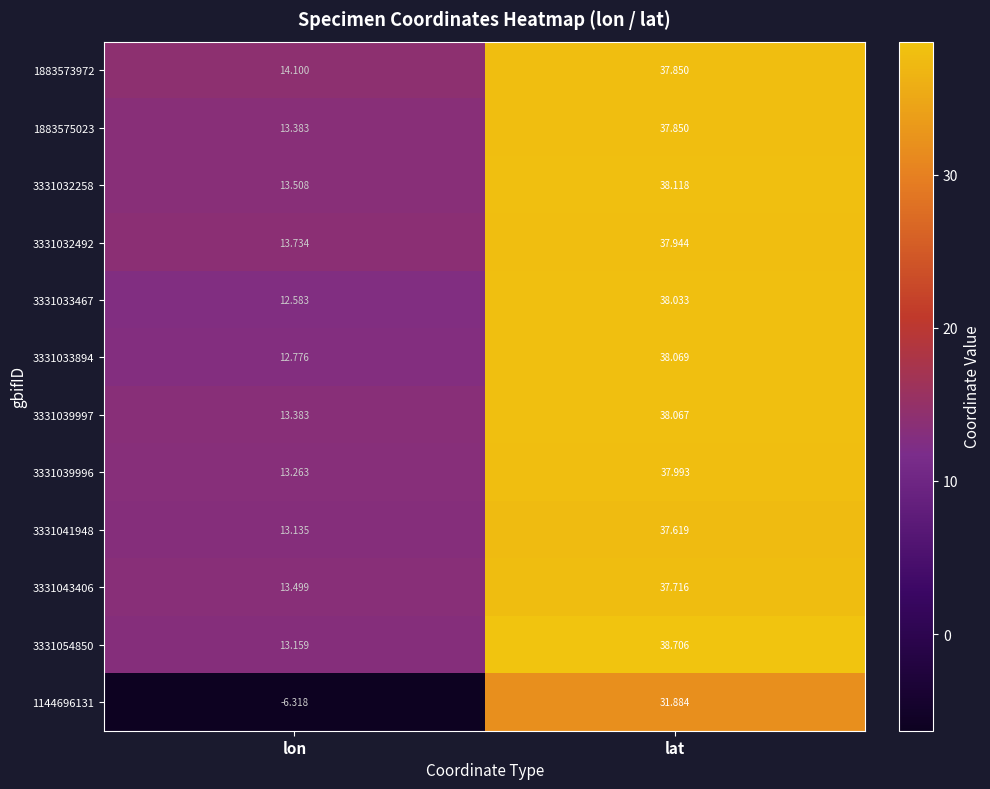

Which label corresponds to the largest value in the chart?

lat